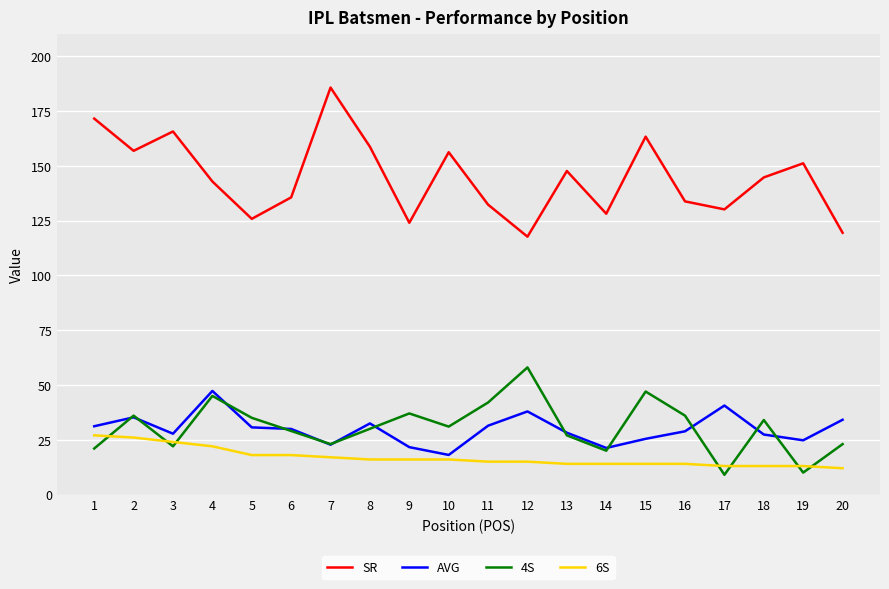

What is the spread (max minus min) of values at 16?

119.8